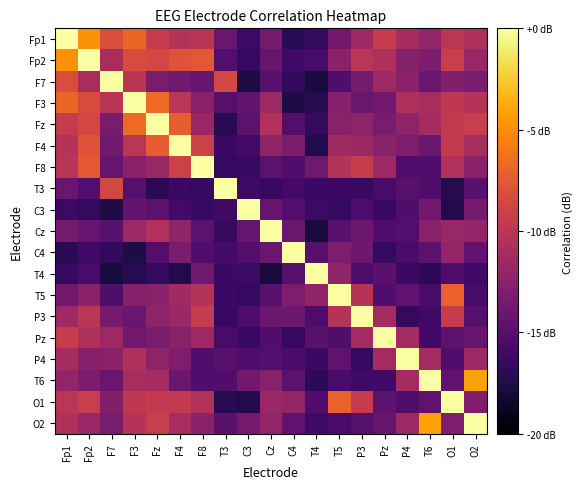

Reading left to right, list all the values displayed in this chart.

Fp1: Fp1=0.0	Fp2=-4.8	F7=-8.2	F3=-6.8	Fz=-9.5	F4=-10.4	F8=-10.1	T3=-14.1	C3=-16.2	Cz=-13.5	C4=-17.1	T4=-16.6	T5=-13.6	P3=-11.4	Pz=-9.4	P4=-11.1	T6=-12.1	O1=-10.0	O2=-10.7
Fp2: Fp1=-4.8	Fp2=0.0	F7=-11.0	F3=-8.3	Fz=-8.6	F4=-7.9	F8=-7.5	T3=-15.2	C3=-16.6	Cz=-14.3	C4=-16.0	T4=-15.7	T5=-12.4	P3=-10.1	Pz=-10.6	P4=-12.7	T6=-13.2	O1=-9.4	O2=-11.7
F7: Fp1=-8.2	Fp2=-11.0	F7=0.0	F3=-10.1	Fz=-13.4	F4=-13.6	F8=-14.3	T3=-8.7	C3=-17.5	Cz=-14.9	C4=-16.7	T4=-17.8	T5=-15.4	P3=-13.5	Pz=-11.5	P4=-12.4	T6=-14.1	O1=-12.9	O2=-13.3
F3: Fp1=-6.8	Fp2=-8.3	F7=-10.1	F3=0.0	Fz=-6.6	F4=-10.1	F8=-12.5	T3=-15.0	C3=-14.4	Cz=-11.5	C4=-17.5	T4=-17.2	T5=-12.7	P3=-14.1	Pz=-13.6	P4=-10.7	T6=-11.0	O1=-9.8	O2=-10.3
Fz: Fp1=-9.5	Fp2=-8.6	F7=-13.4	F3=-6.6	Fz=0.0	F4=-7.2	F8=-11.7	T3=-17.1	C3=-14.7	Cz=-10.5	C4=-15.1	T4=-16.6	T5=-12.6	P3=-12.3	Pz=-13.4	P4=-12.3	T6=-11.1	O1=-9.7	O2=-9.3
F4: Fp1=-10.4	Fp2=-7.9	F7=-13.6	F3=-10.1	Fz=-7.2	F4=0.0	F8=-9.0	T3=-16.3	C3=-15.9	Cz=-12.2	C4=-13.1	T4=-17.4	T5=-11.3	P3=-11.7	Pz=-12.6	P4=-13.1	T6=-14.0	O1=-9.6	O2=-11.0
F8: Fp1=-10.1	Fp2=-7.5	F7=-14.3	F3=-12.5	Fz=-11.7	F4=-9.0	F8=0.0	T3=-16.6	C3=-16.4	Cz=-14.7	C4=-15.3	T4=-13.8	T5=-10.3	P3=-9.4	Pz=-11.5	P4=-15.3	T6=-15.4	O1=-10.5	O2=-12.5
T3: Fp1=-14.1	Fp2=-15.2	F7=-8.7	F3=-15.0	Fz=-17.1	F4=-16.3	F8=-16.6	T3=0.0	C3=-16.1	Cz=-16.4	C4=-15.9	T4=-16.3	T5=-16.3	P3=-16.4	Pz=-15.7	P4=-14.9	T6=-15.3	O1=-17.2	O2=-14.8
C3: Fp1=-16.2	Fp2=-16.6	F7=-17.5	F3=-14.4	Fz=-14.7	F4=-15.9	F8=-16.4	T3=-16.1	C3=0.0	Cz=-14.3	C4=-15.1	T4=-16.2	T5=-16.6	P3=-15.5	Pz=-16.3	P4=-15.3	T6=-13.6	O1=-17.4	O2=-13.5
Cz: Fp1=-13.5	Fp2=-14.3	F7=-14.9	F3=-11.5	Fz=-10.5	F4=-12.2	F8=-14.7	T3=-16.4	C3=-14.3	Cz=0.0	C4=-14.1	T4=-17.8	T5=-14.8	P3=-13.9	Pz=-15.3	P4=-15.2	T6=-12.6	O1=-11.7	O2=-12.1
C4: Fp1=-17.1	Fp2=-16.0	F7=-16.7	F3=-17.5	Fz=-15.1	F4=-13.1	F8=-15.3	T3=-15.9	C3=-15.1	Cz=-14.1	C4=0.0	T4=-14.9	T5=-13.1	P3=-13.9	Pz=-16.6	P4=-15.6	T6=-14.7	O1=-12.0	O2=-14.5
T4: Fp1=-16.6	Fp2=-15.7	F7=-17.8	F3=-17.2	Fz=-16.6	F4=-17.4	F8=-13.8	T3=-16.3	C3=-16.2	Cz=-17.8	C4=-14.9	T4=0.0	T5=-12.1	P3=-15.5	Pz=-14.8	P4=-16.3	T6=-16.9	O1=-15.3	O2=-16.0
T5: Fp1=-13.6	Fp2=-12.4	F7=-15.4	F3=-12.7	Fz=-12.6	F4=-11.3	F8=-10.3	T3=-16.3	C3=-16.6	Cz=-14.8	C4=-13.1	T4=-12.1	T5=0.0	P3=-10.3	Pz=-15.4	P4=-14.5	T6=-15.7	O1=-7.0	O2=-15.7
P3: Fp1=-11.4	Fp2=-10.1	F7=-13.5	F3=-14.1	Fz=-12.3	F4=-11.7	F8=-9.4	T3=-16.4	C3=-15.5	Cz=-13.9	C4=-13.9	T4=-15.5	T5=-10.3	P3=0.0	Pz=-11.2	P4=-16.6	T6=-16.0	O1=-9.5	O2=-15.0
Pz: Fp1=-9.4	Fp2=-10.6	F7=-11.5	F3=-13.6	Fz=-13.4	F4=-12.6	F8=-11.5	T3=-15.7	C3=-16.3	Cz=-15.3	C4=-16.6	T4=-14.8	T5=-15.4	P3=-11.2	Pz=0.0	P4=-11.2	T6=-16.0	O1=-14.7	O2=-14.2
P4: Fp1=-11.1	Fp2=-12.7	F7=-12.4	F3=-10.7	Fz=-12.3	F4=-13.1	F8=-15.3	T3=-14.9	C3=-15.3	Cz=-15.2	C4=-15.6	T4=-16.3	T5=-14.5	P3=-16.6	Pz=-11.2	P4=0.0	T6=-11.2	O1=-15.3	O2=-11.5
T6: Fp1=-12.1	Fp2=-13.2	F7=-14.1	F3=-11.0	Fz=-11.1	F4=-14.0	F8=-15.4	T3=-15.3	C3=-13.6	Cz=-12.6	C4=-14.7	T4=-16.9	T5=-15.7	P3=-16.0	Pz=-16.0	P4=-11.2	T6=0.0	O1=-14.6	O2=-4.2
O1: Fp1=-10.0	Fp2=-9.4	F7=-12.9	F3=-9.8	Fz=-9.7	F4=-9.6	F8=-10.5	T3=-17.2	C3=-17.4	Cz=-11.7	C4=-12.0	T4=-15.3	T5=-7.0	P3=-9.5	Pz=-14.7	P4=-15.3	T6=-14.6	O1=0.0	O2=-13.1
O2: Fp1=-10.7	Fp2=-11.7	F7=-13.3	F3=-10.3	Fz=-9.3	F4=-11.0	F8=-12.5	T3=-14.8	C3=-13.5	Cz=-12.1	C4=-14.5	T4=-16.0	T5=-15.7	P3=-15.0	Pz=-14.2	P4=-11.5	T6=-4.2	O1=-13.1	O2=0.0